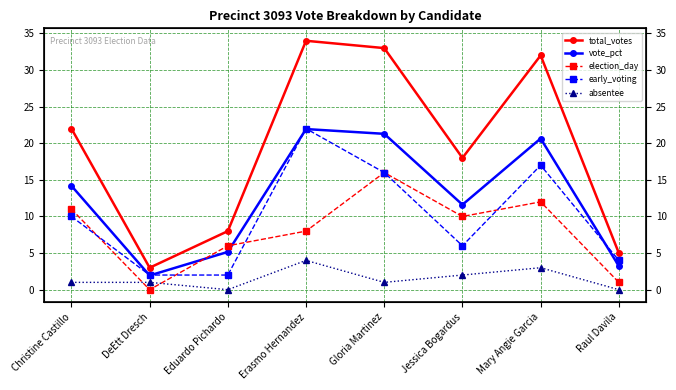

Read the total_votes value at Christine Castillo.

22.0